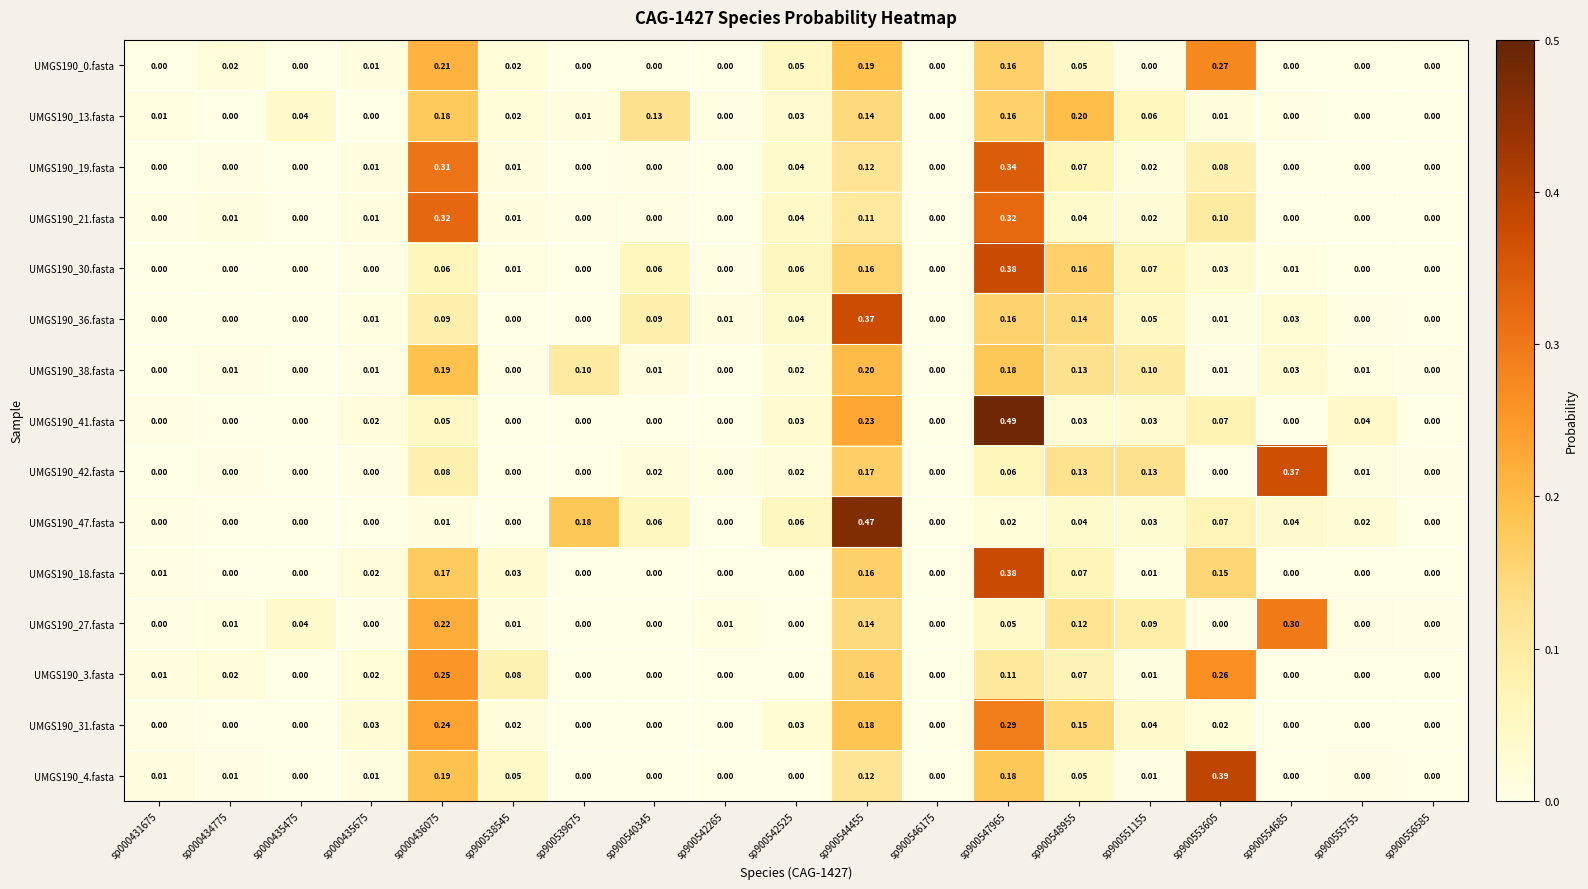

Is the value of UMGS190_42.fasta at sp900548955 greater than the value of UMGS190_18.fasta at sp900538545?

Yes